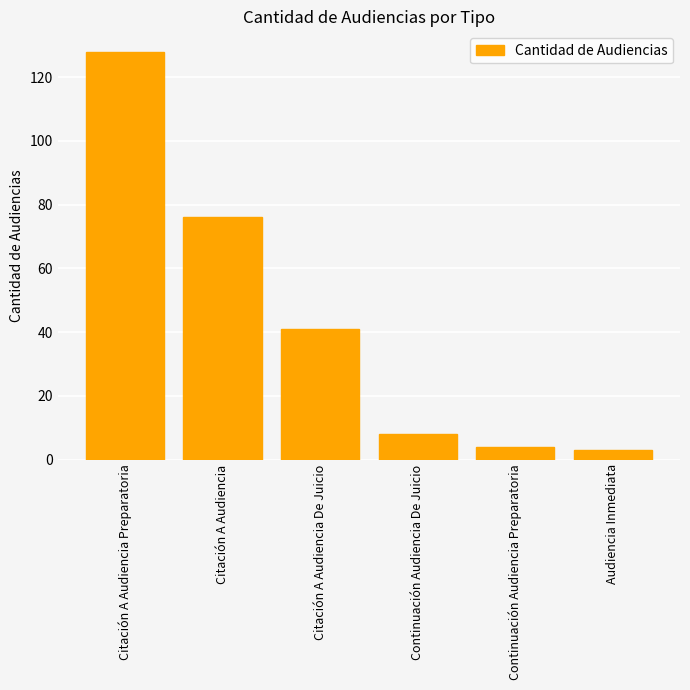

Count the number of data series in this chart.

1